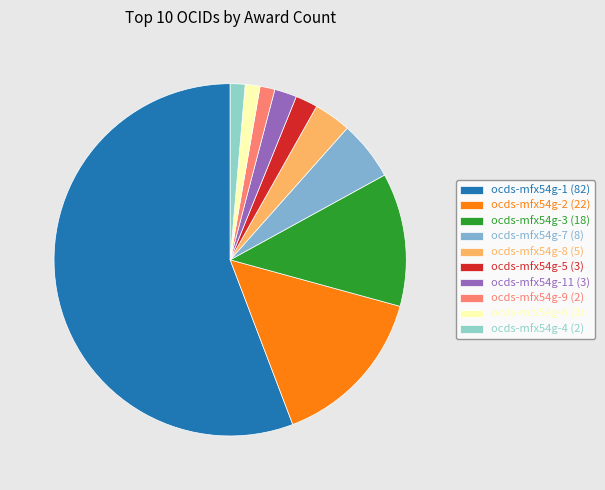

How many slices are in this pie chart?

10